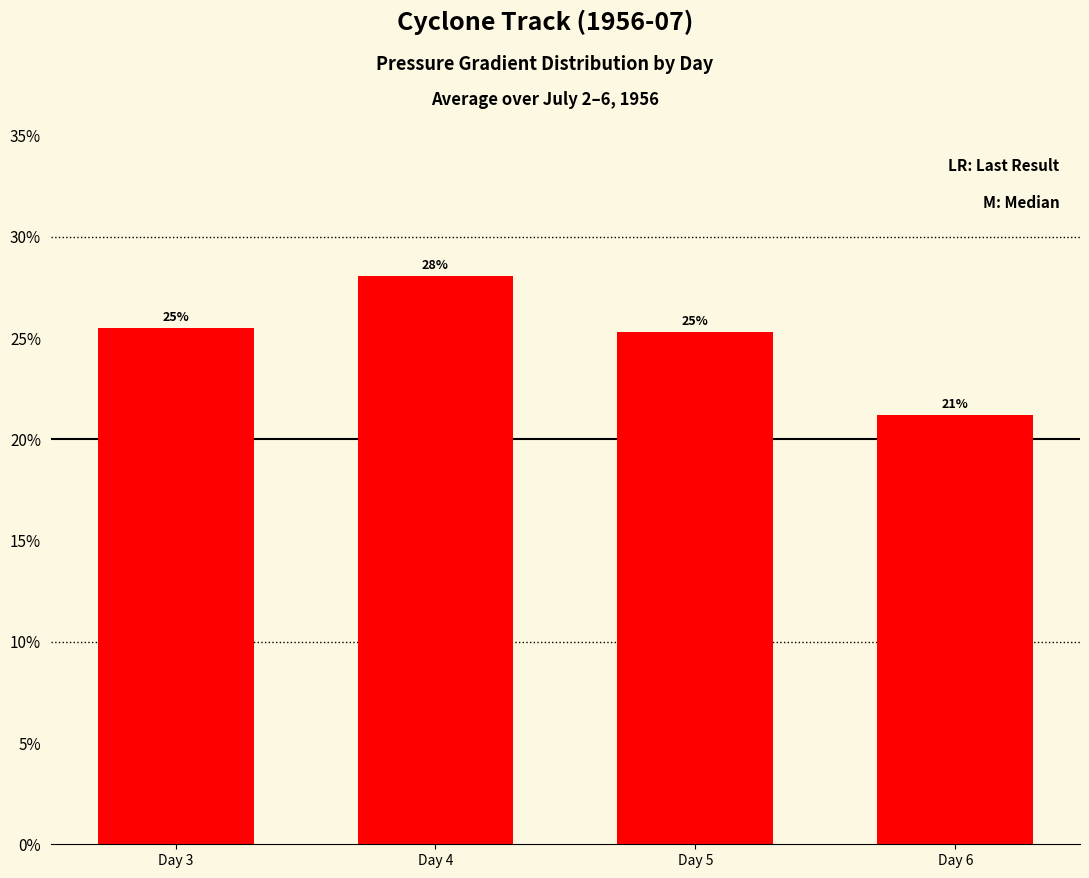

What is the sum of all values?

1.0